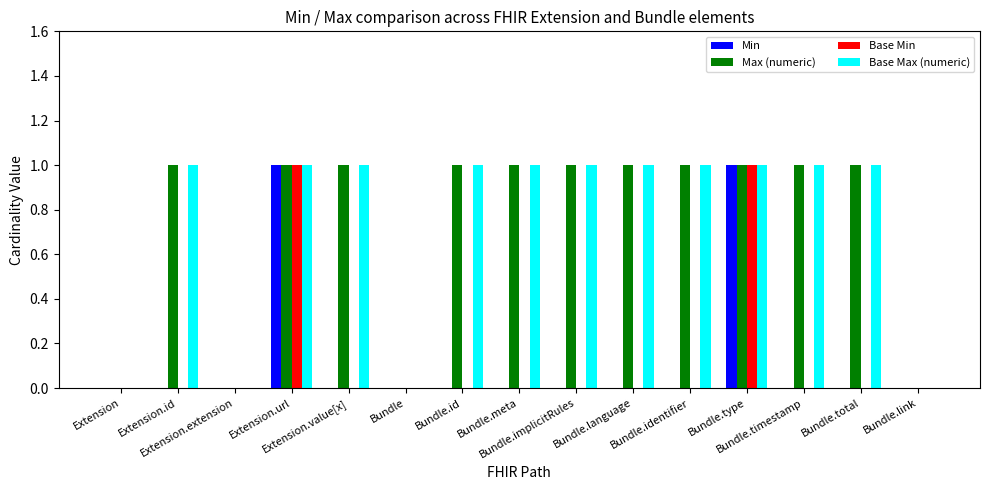

What are all the series names shown in the legend?

Min, Max (numeric), Base Min, Base Max (numeric)